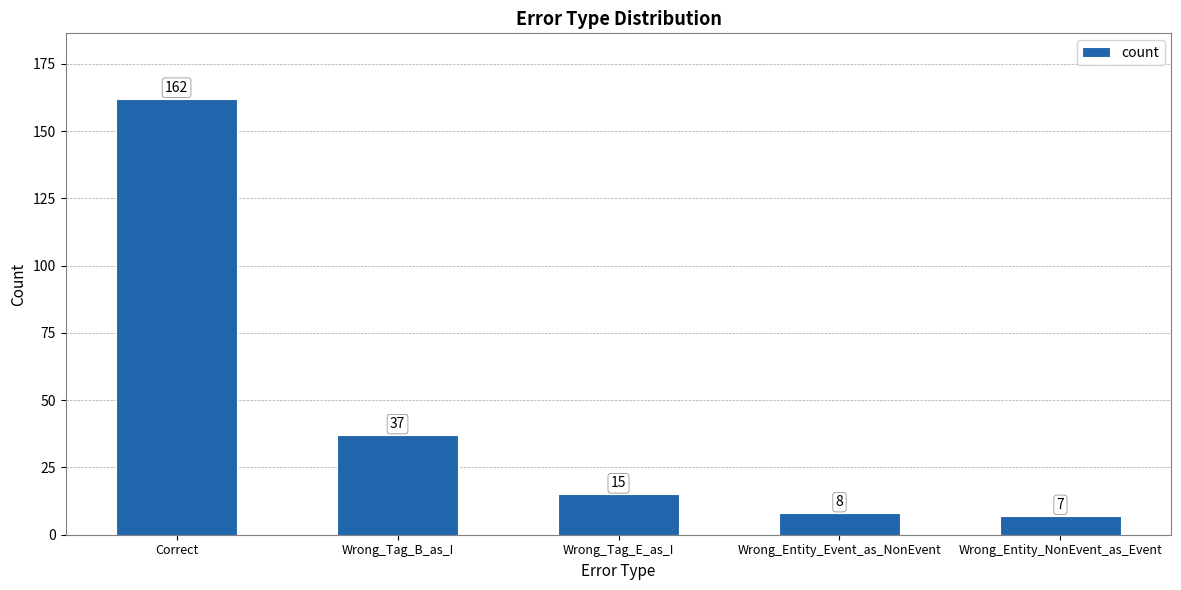

Is it true that the value at Wrong_Tag_E_as_I is 27?

False